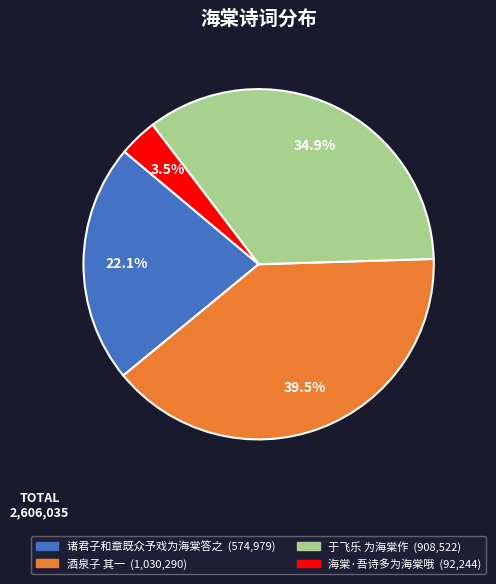

Is there any slice that represents more than half of the pie?

No